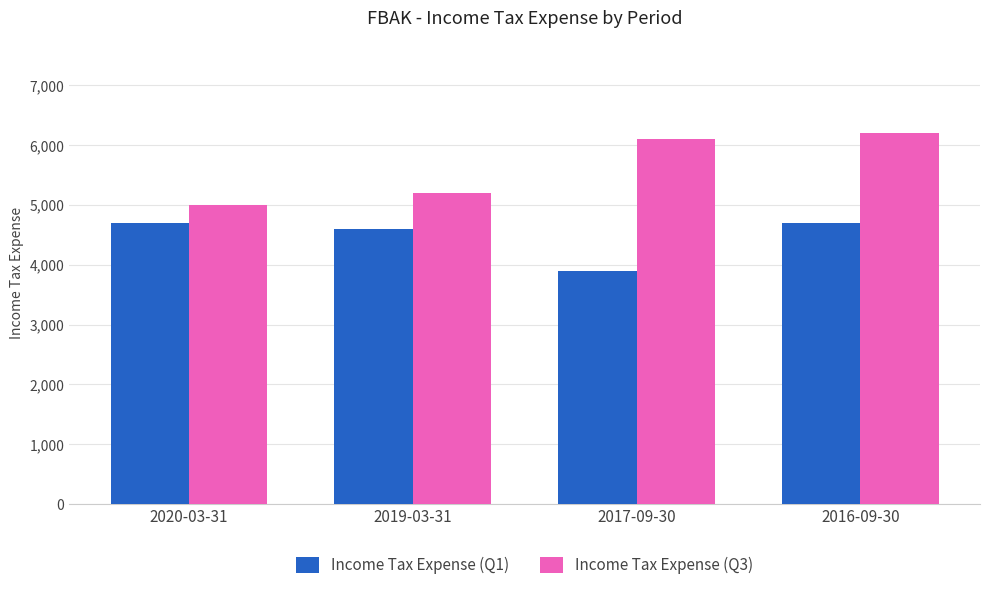

What is the value of the Income Tax Expense (Q3) bar at the 4th from the left?

6200